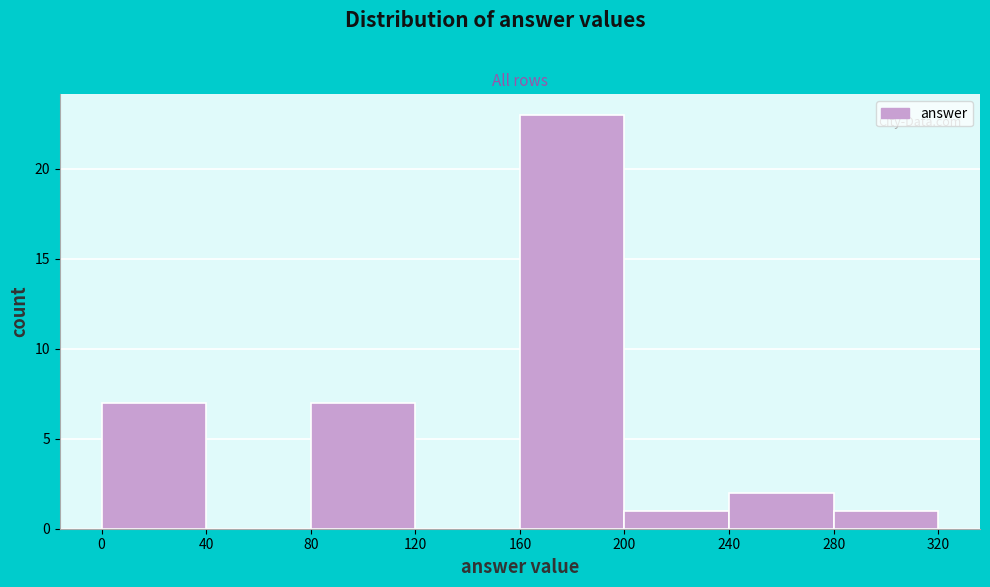

Reading left to right, transcribe this chart: for each bar, give the range it covers on the x-axis and its height. The values are not printed on the chart, so give them approximately, as read against the axis.

0 to 40: 7
40 to 80: 0
80 to 120: 7
120 to 160: 0
160 to 200: 23
200 to 240: 1
240 to 280: 2
280 to 320: 1